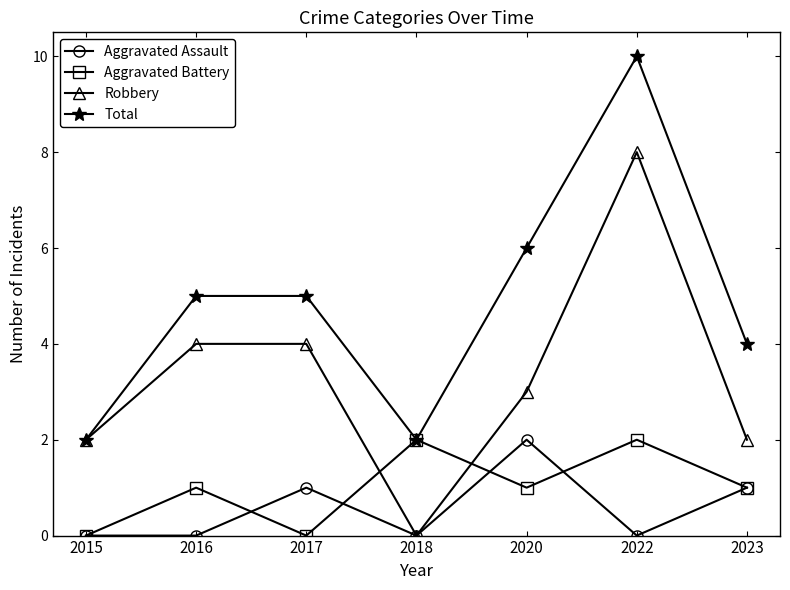

Which series changed the most between 2020 and 2022?

Robbery